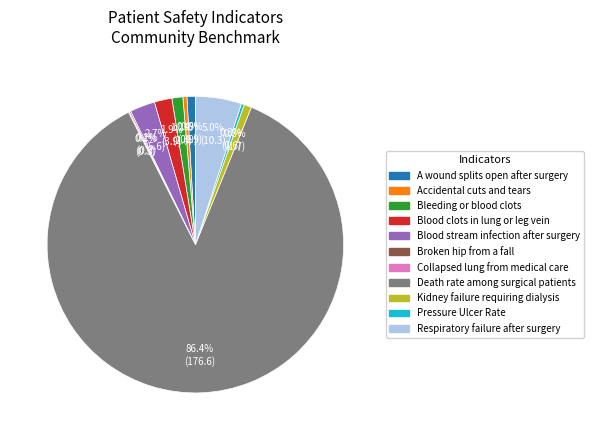

Is there any slice that represents more than half of the pie?

Yes